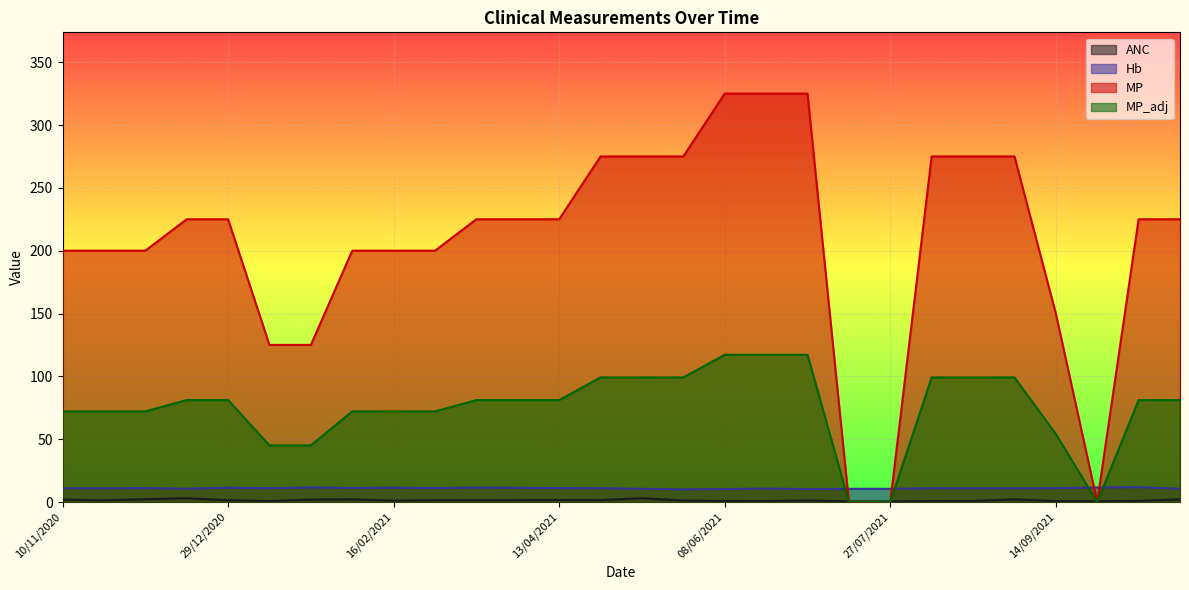

True or false: Hb and MP cross at least once.

True